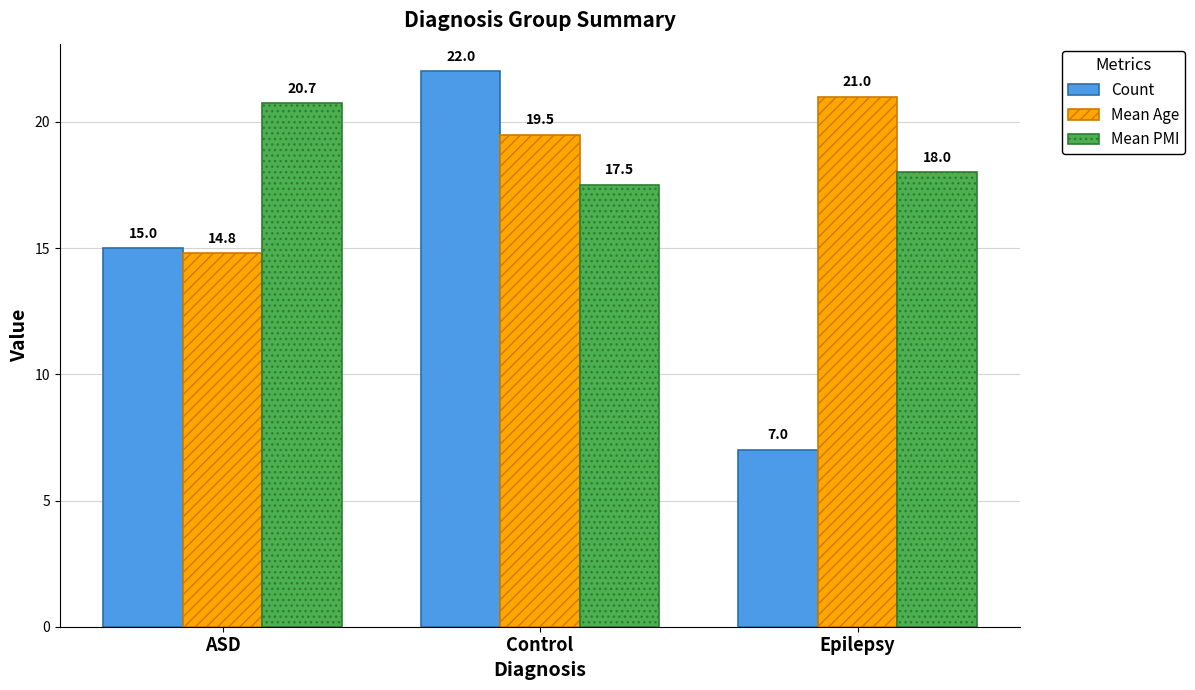

What is the total value across all series at Epilepsy?

46.0